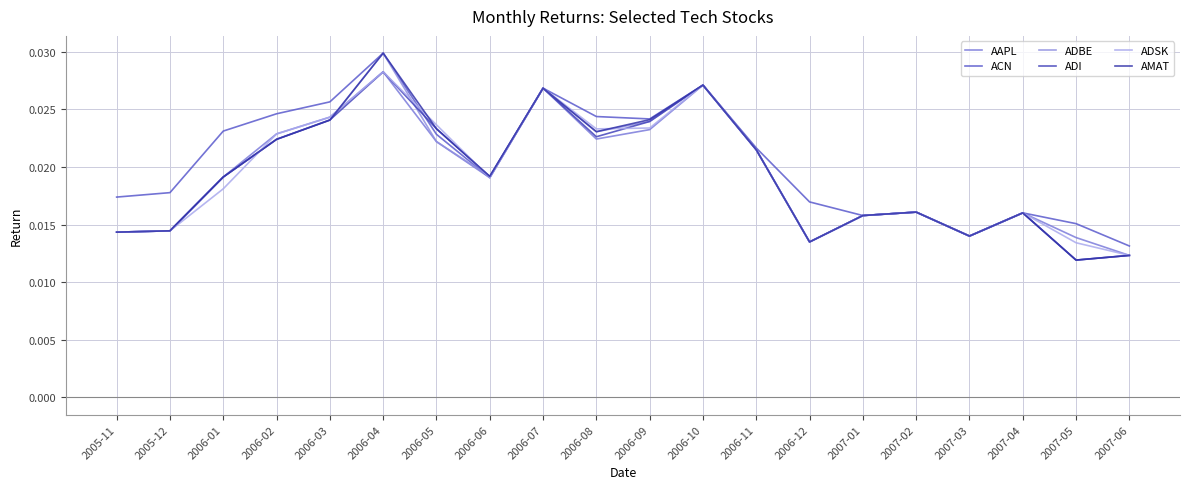

What is the sum of all ACN values?

0.4